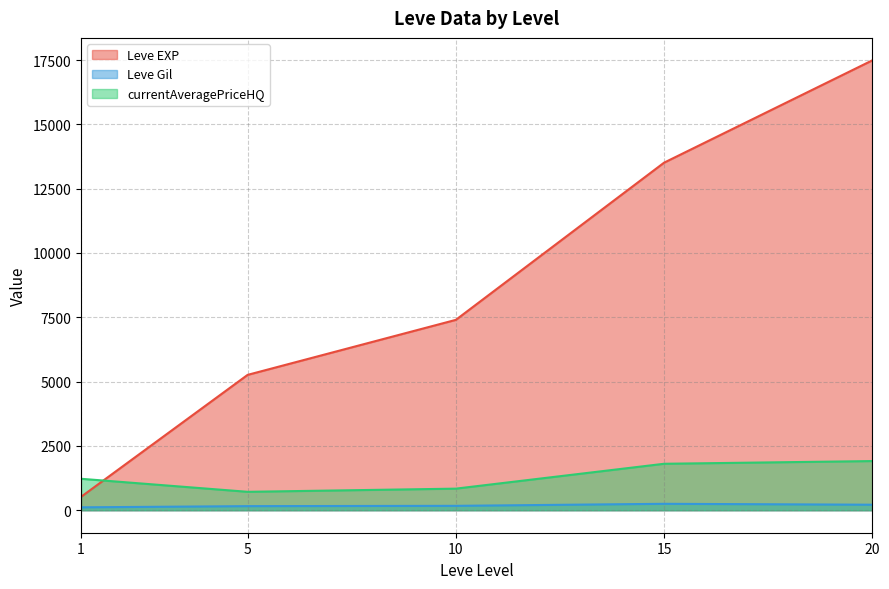

Which series changed the most between 1 and 15?

Leve EXP